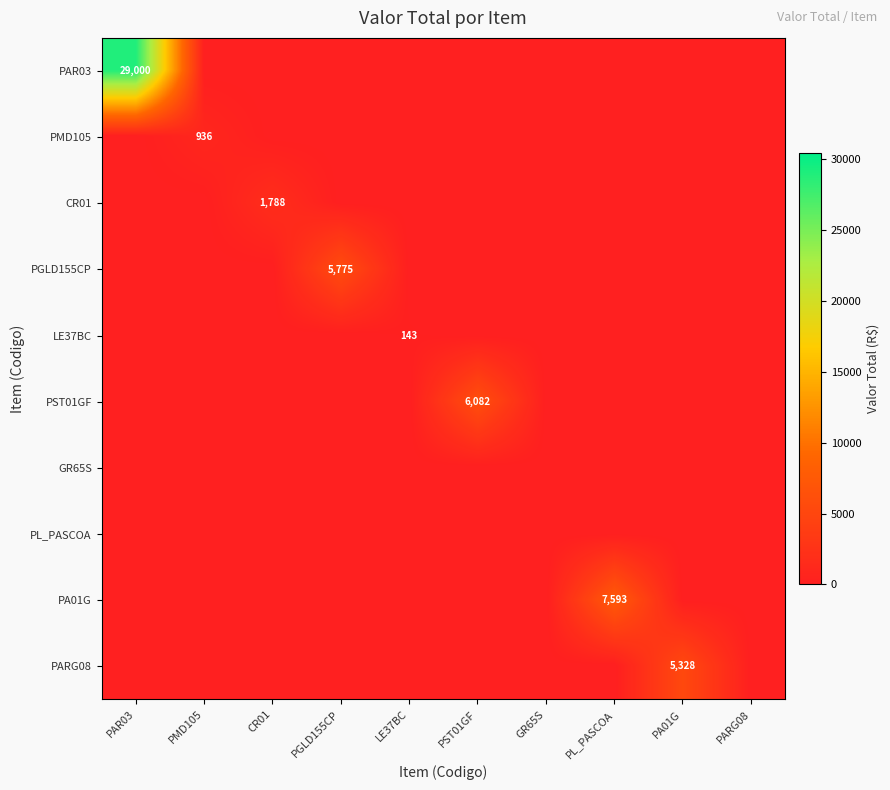

What is the average value of the PST01GF series?

608.2